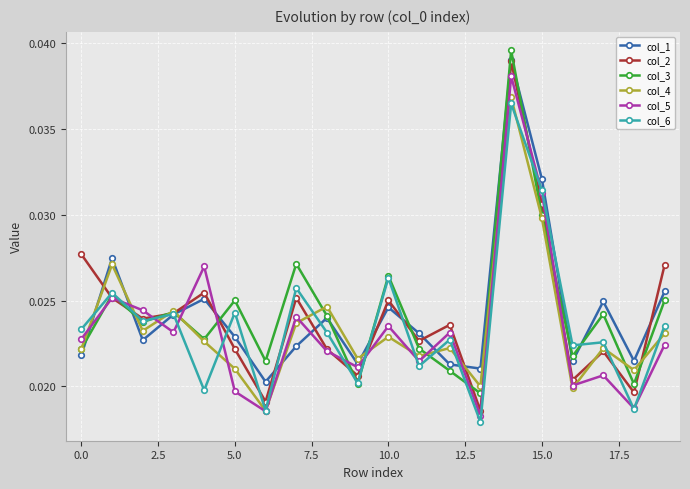

How many lines are shown in the chart?

6